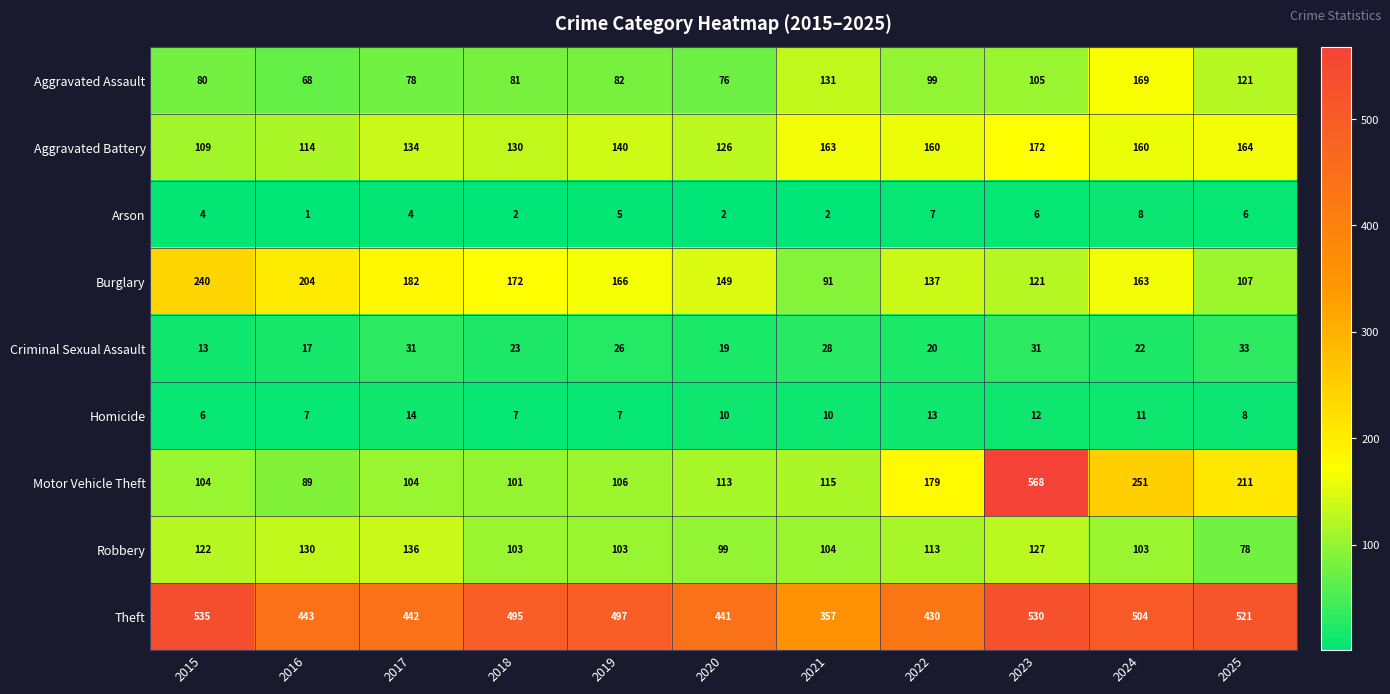

Which category has the lowest value in the Motor Vehicle Theft series?

2016